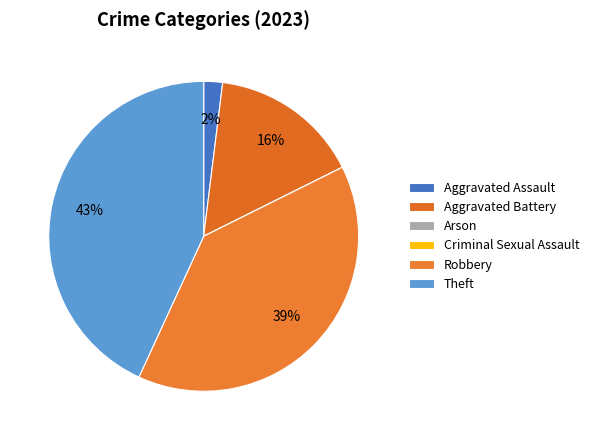

To the nearest percent, what is the combined percentage of Theft and Aggravated Battery?

59%